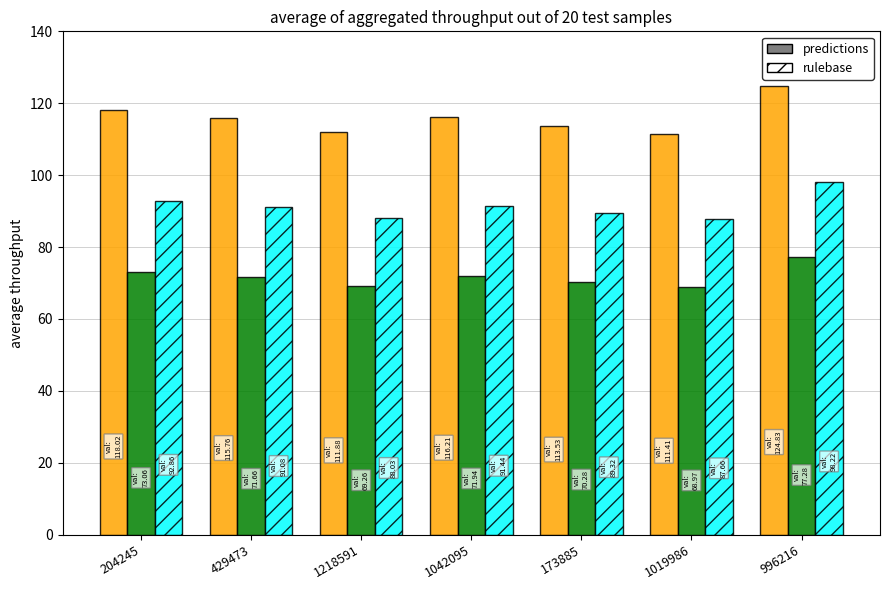

At which category does the chart reach its peak across all series?

996216